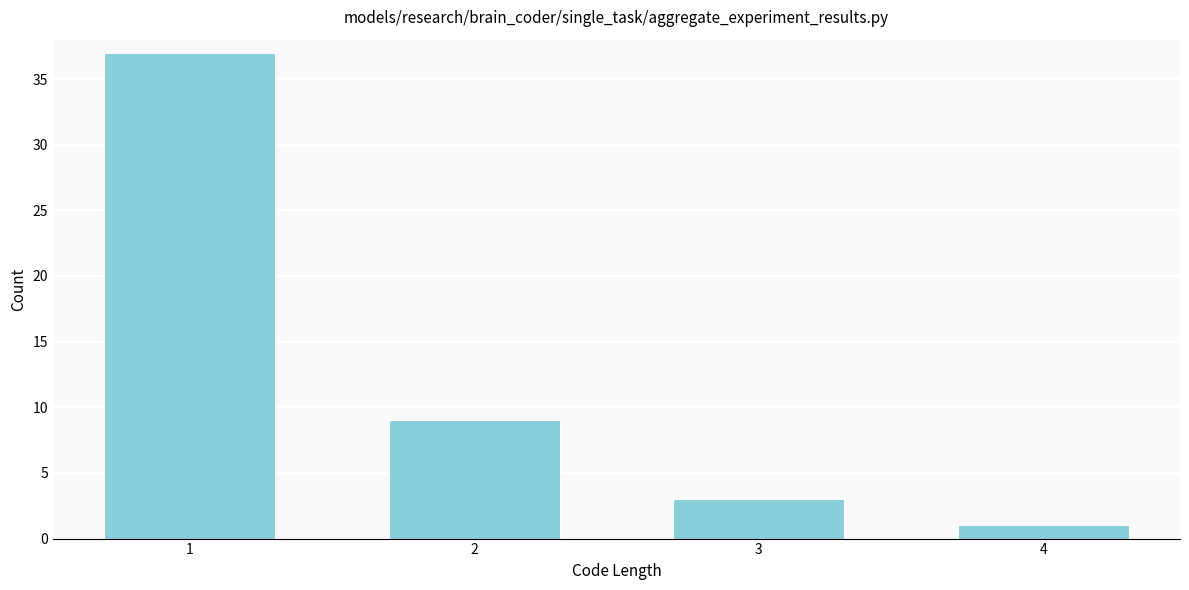

Reading left to right, list all the values displayed in this chart.

1=37	2=9	3=3	4=1